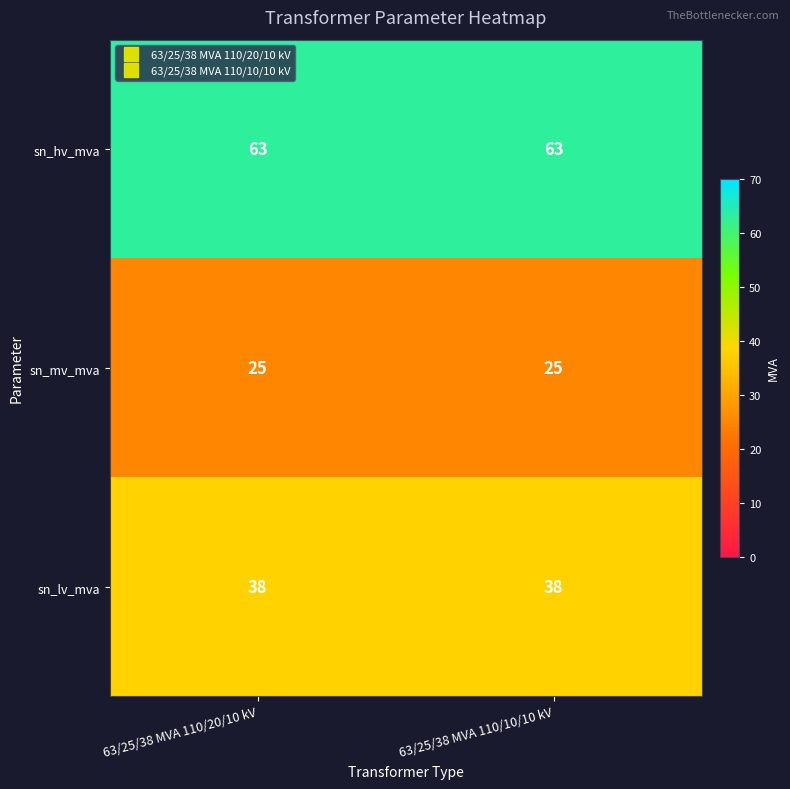

What value does the sn_lv_mva series have at 63/25/38 MVA 110/10/10 kV?

38